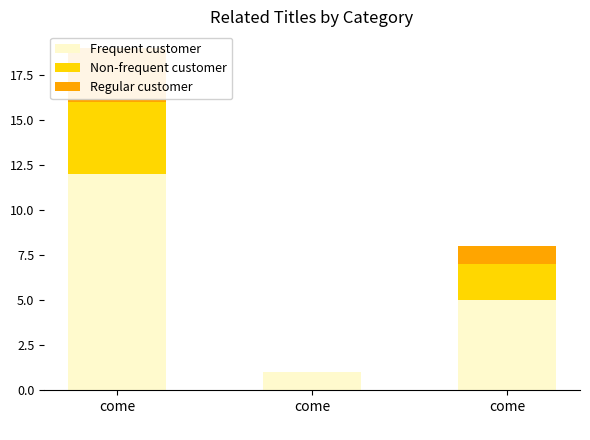

What is the spread (max minus min) of values at come
?

9